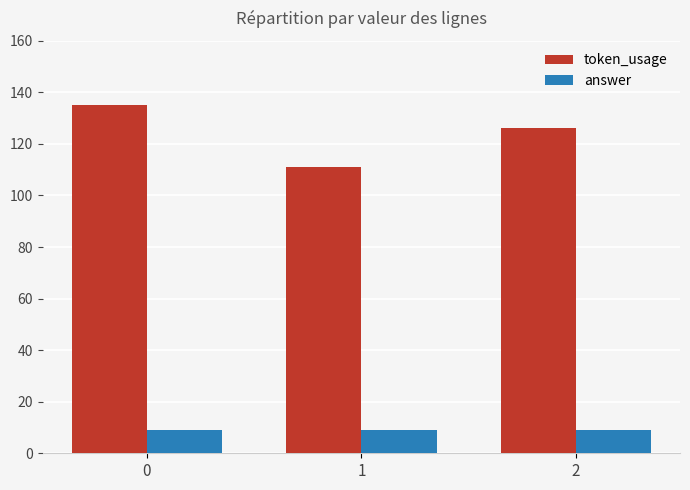

Reading right to left, what are all the values shown in this chart?

token_usage: 126	111	135
answer: 9	9	9